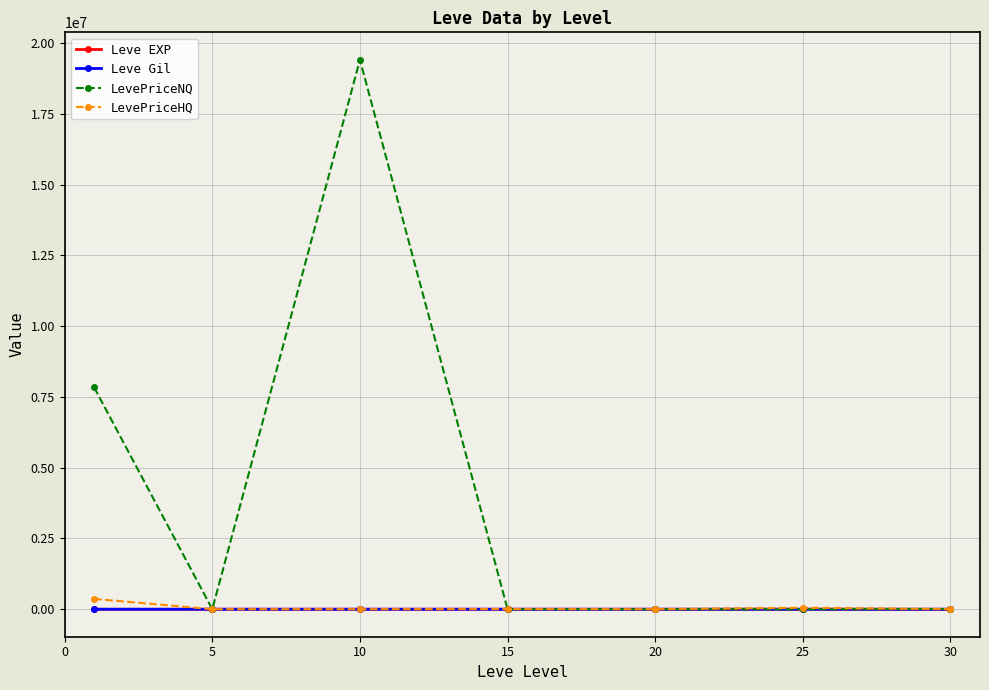

Which series has the largest range (max minus min)?

LevePriceNQ